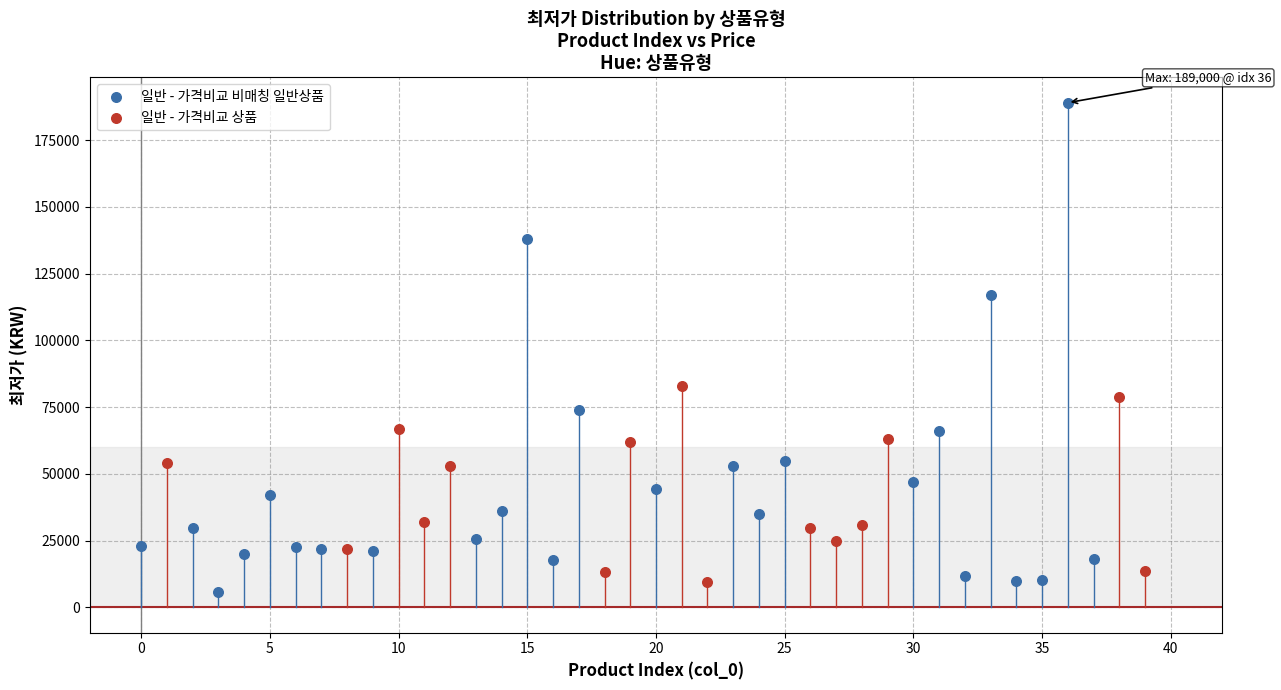

Which series has the widest spread of Y values?

일반 - 가격비교 비매칭 일반상품